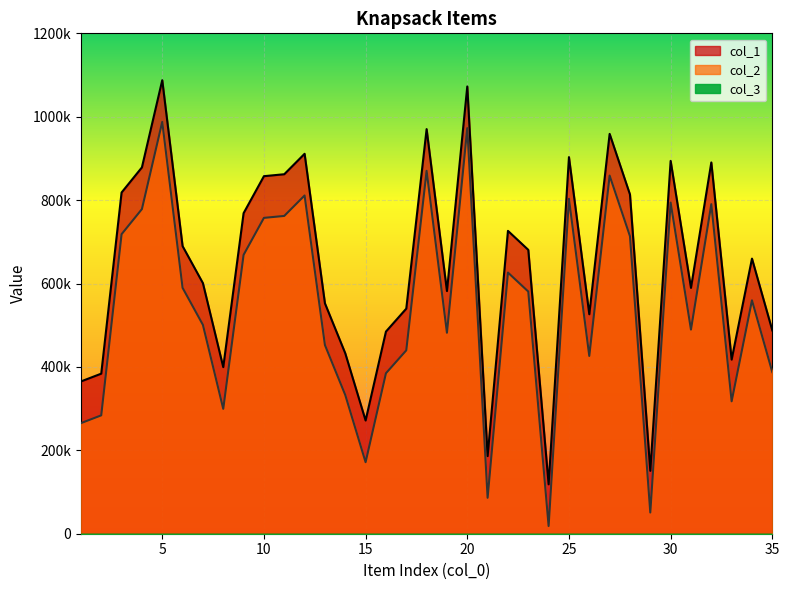

What is the total value across all series at 15?

443024